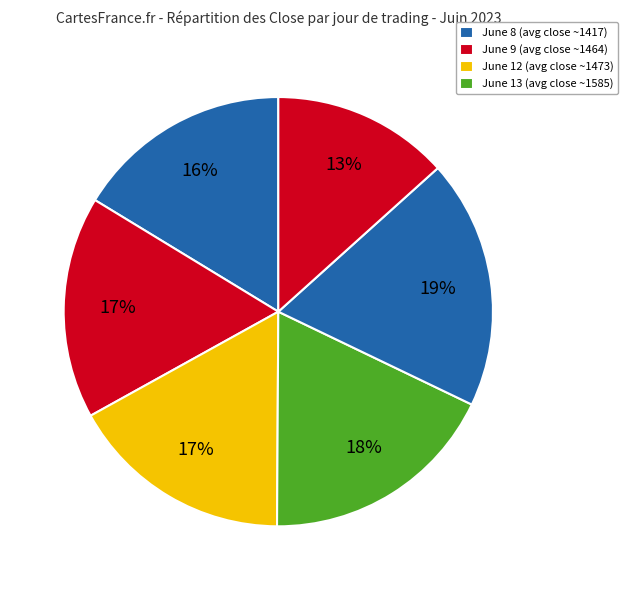

Count the number of slices in the pie.

6